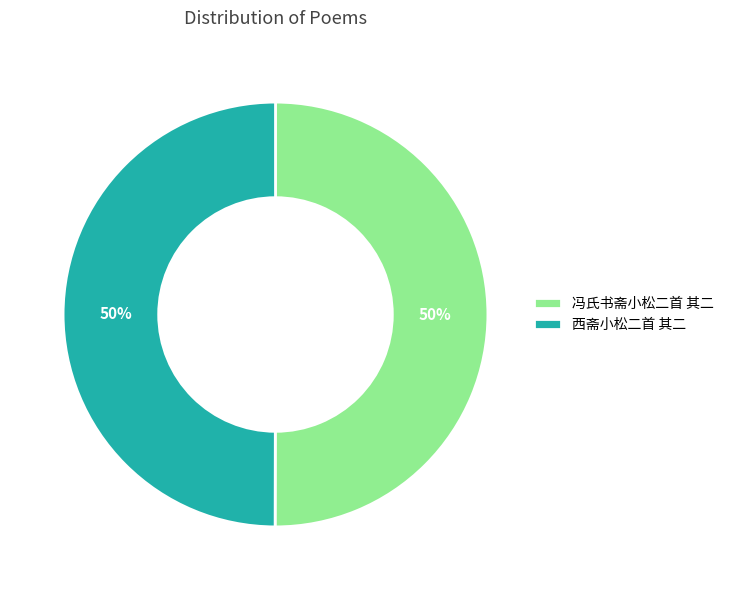

What is the ratio of the value at 西斋小松二首 其二 to the value at 冯氏书斋小松二首 其二?

1.0